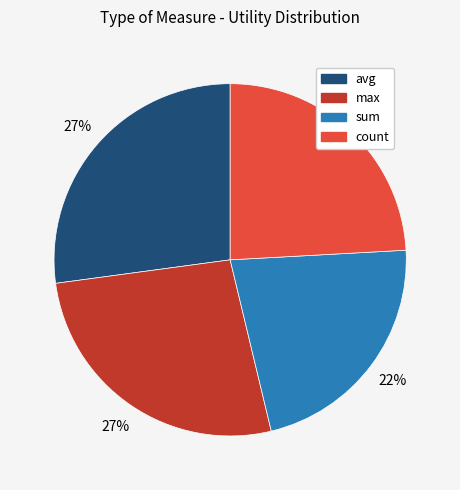

To the nearest percent, what is the average slice percentage?

25%